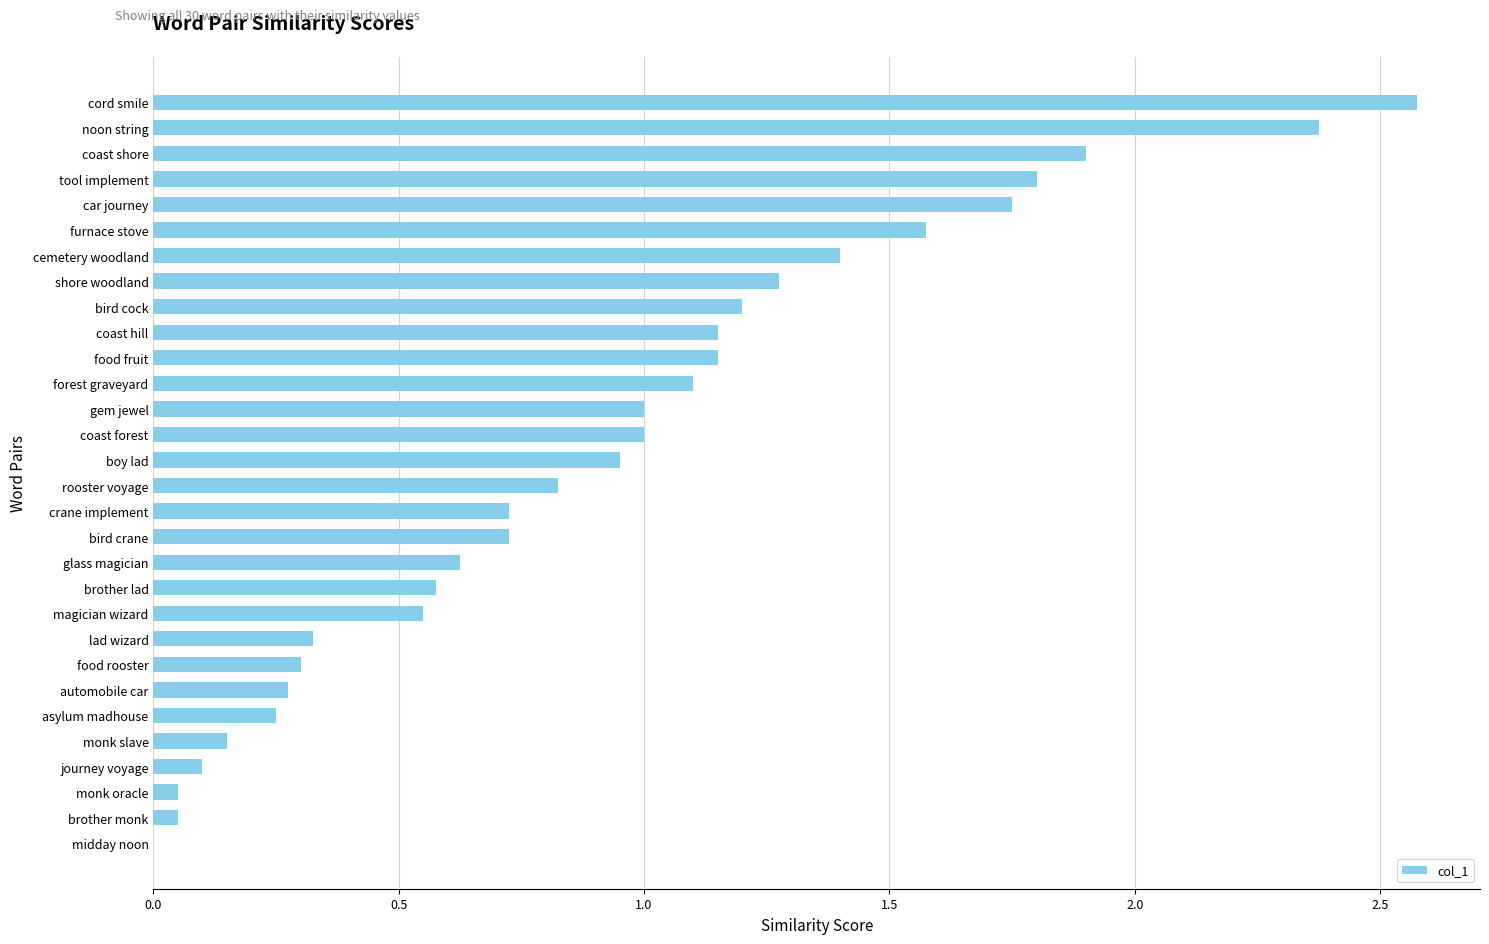

How many data points does each series have?

30